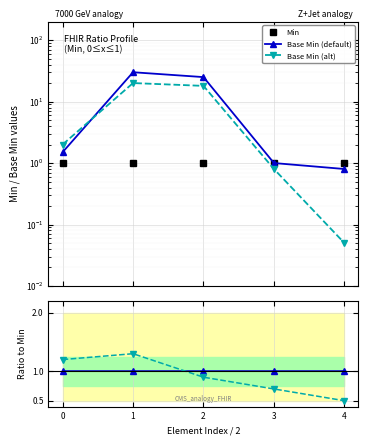

Which series has the largest total across all categories?

Base Min (default)